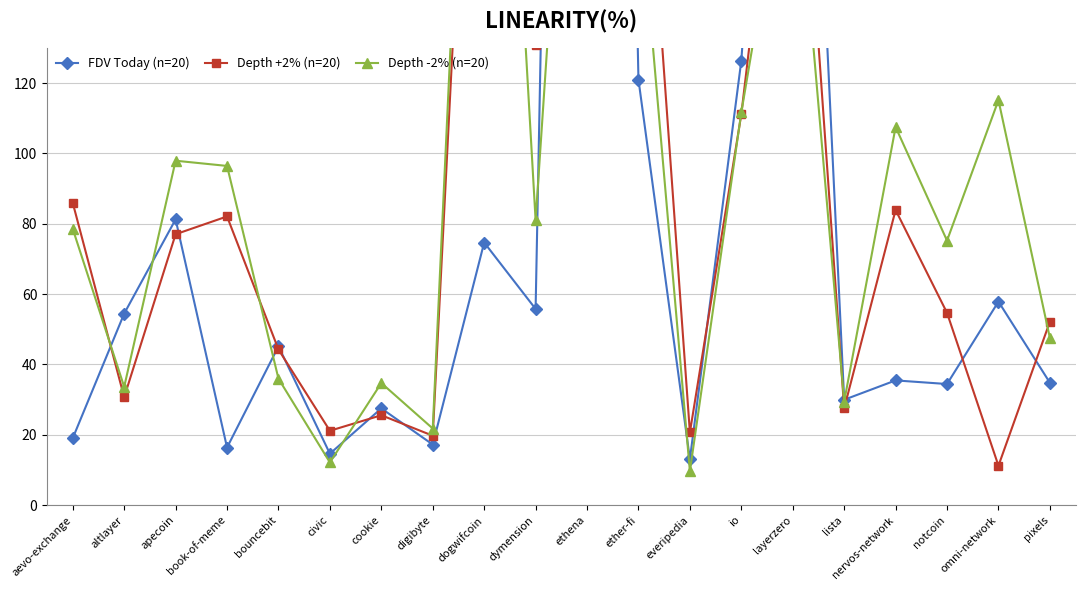

After their last crossing, which series has the higher values: FDV Today (n=20) or Depth +2% (n=20)?

Depth +2% (n=20)